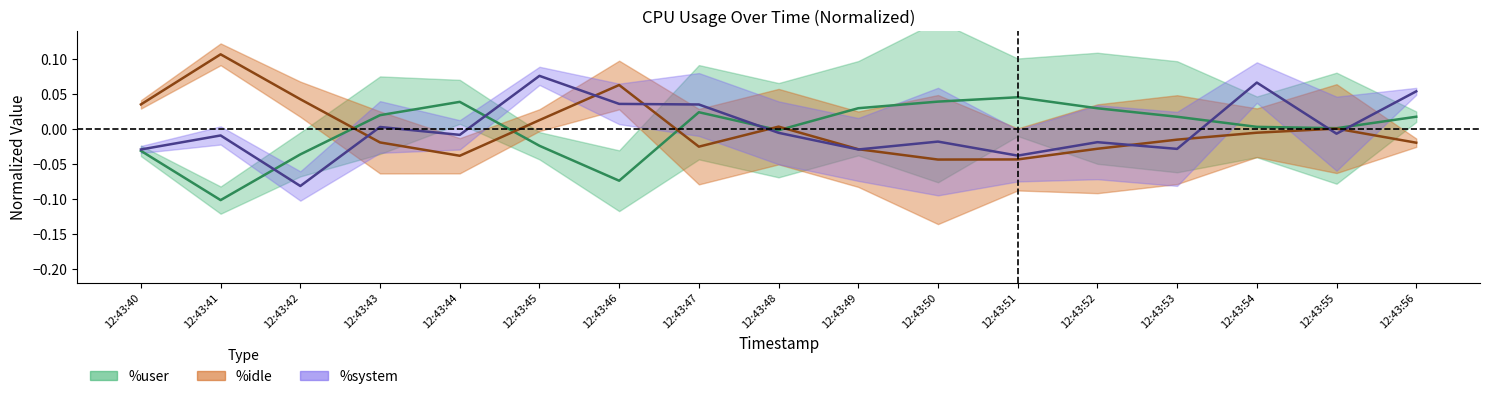

Count the number of categories in the chart.

17